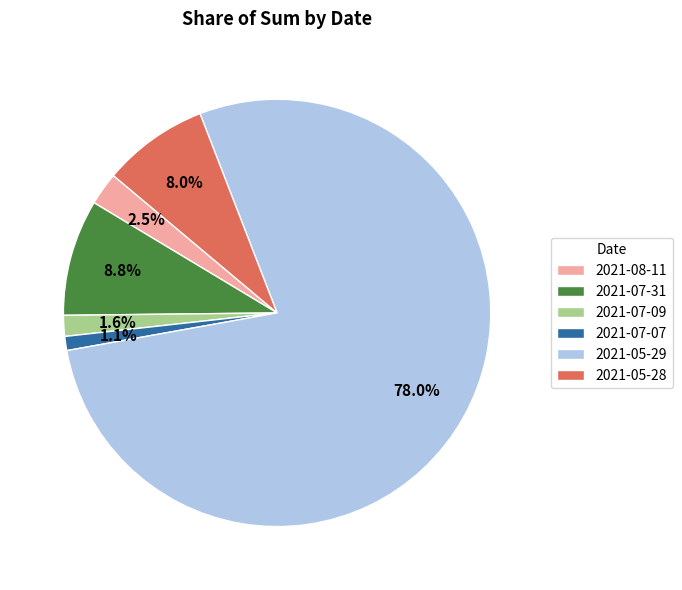

To the nearest percent, what percentage of the pie is 2021-07-09?

2%